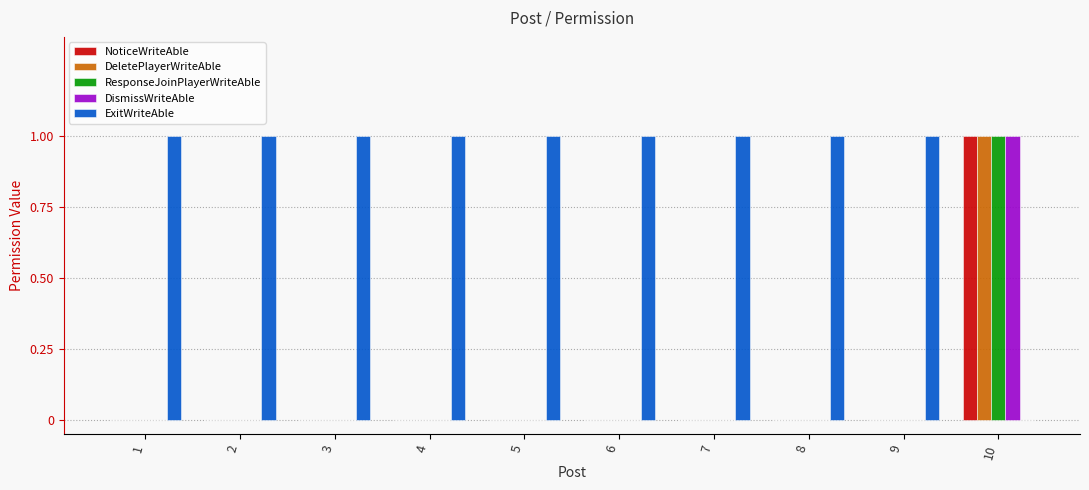

What is the spread (max minus min) of values at 5?

1